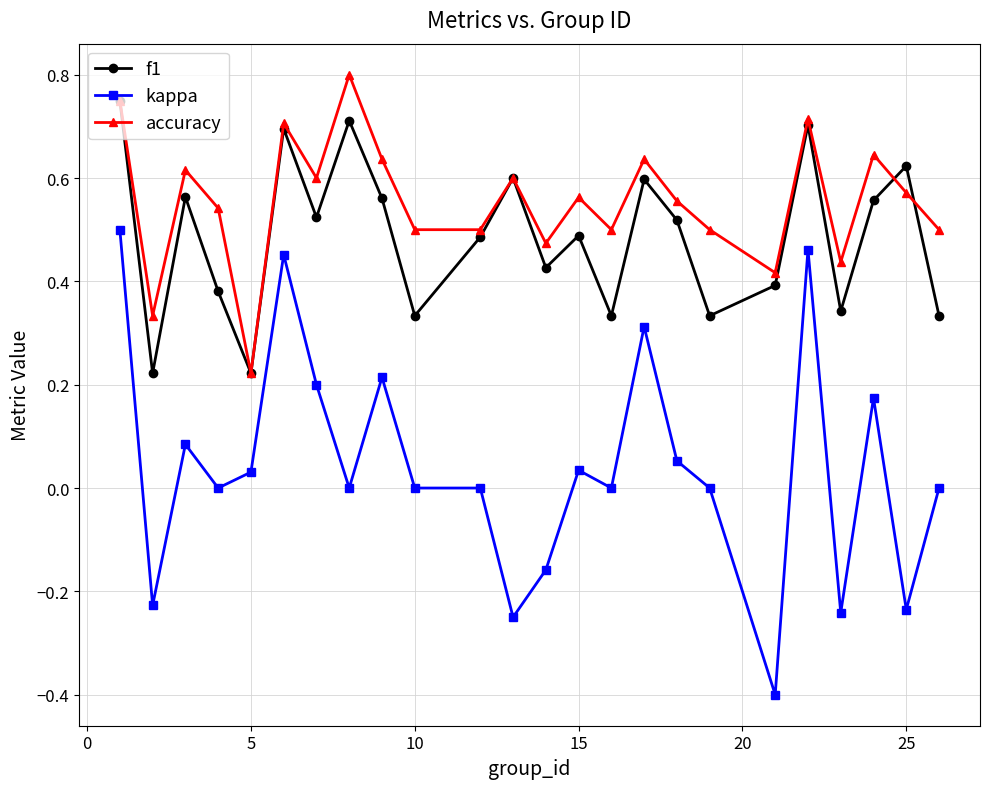

Which series has the largest total across all categories?

accuracy